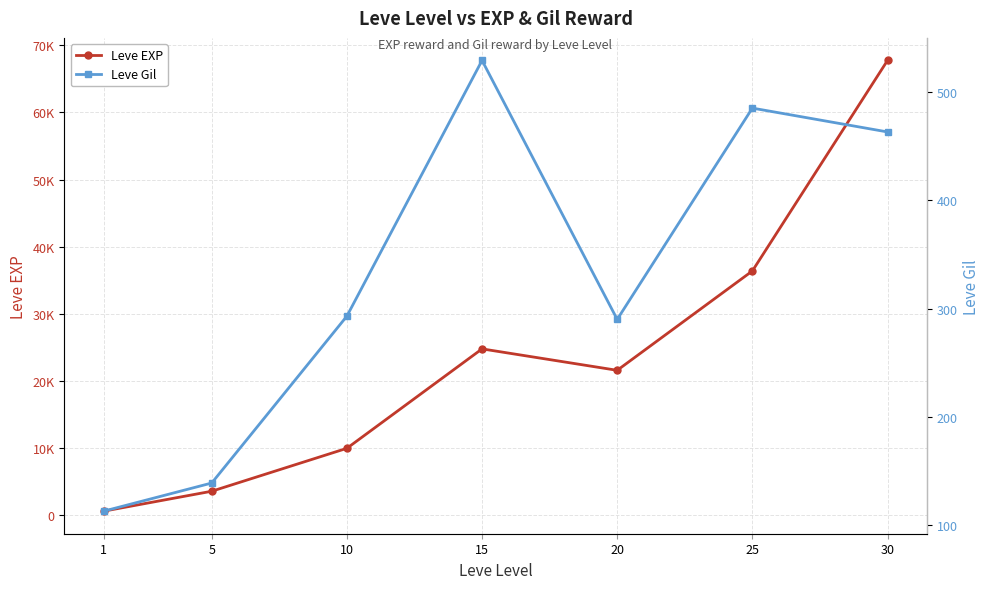

Is this an area chart (filled region under the line)?

No